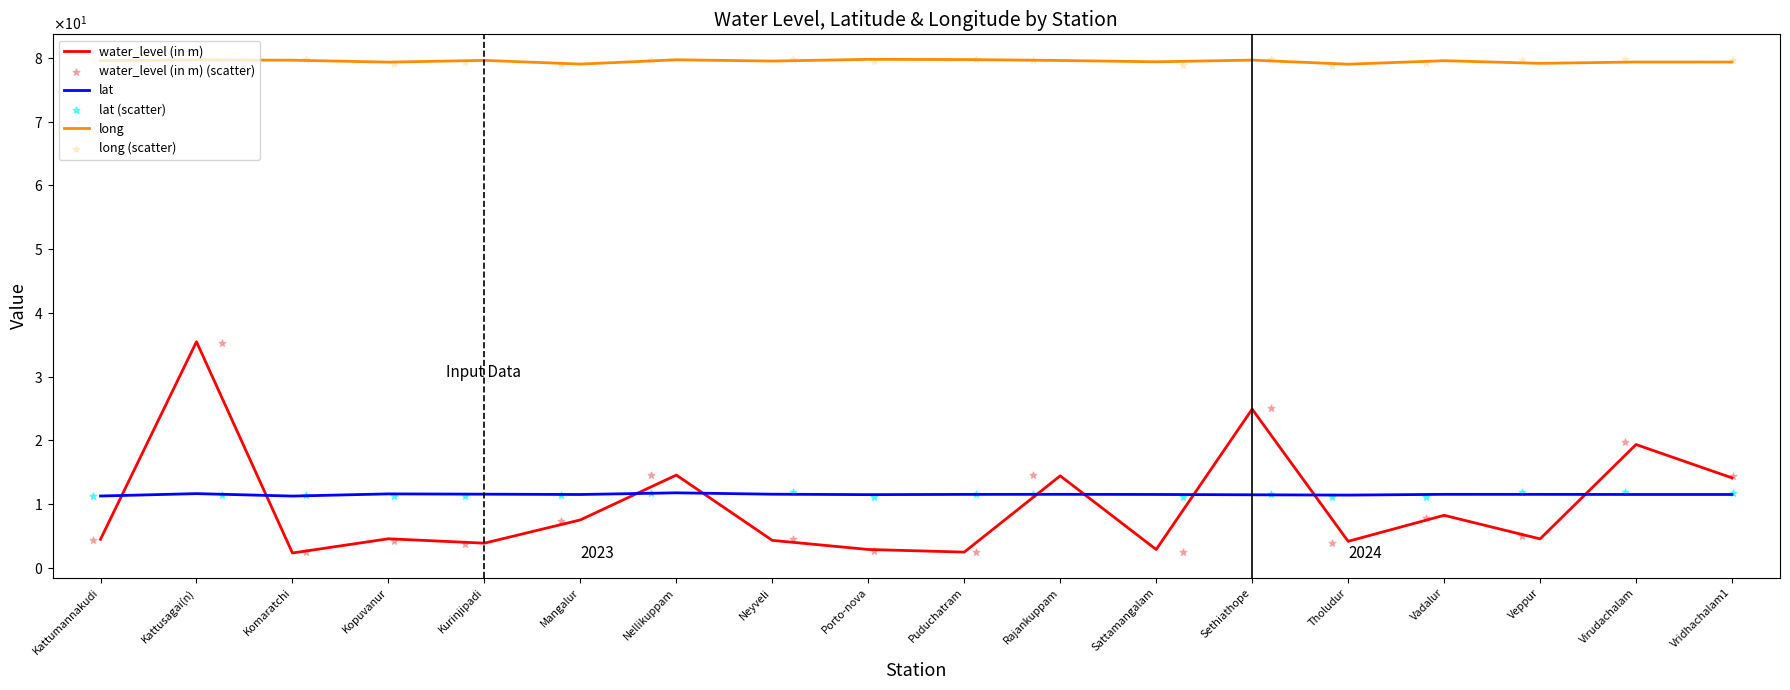

Is the value of lat (scatter) at Kattumannakudi greater than the value of long (scatter) at Mangalur?

No